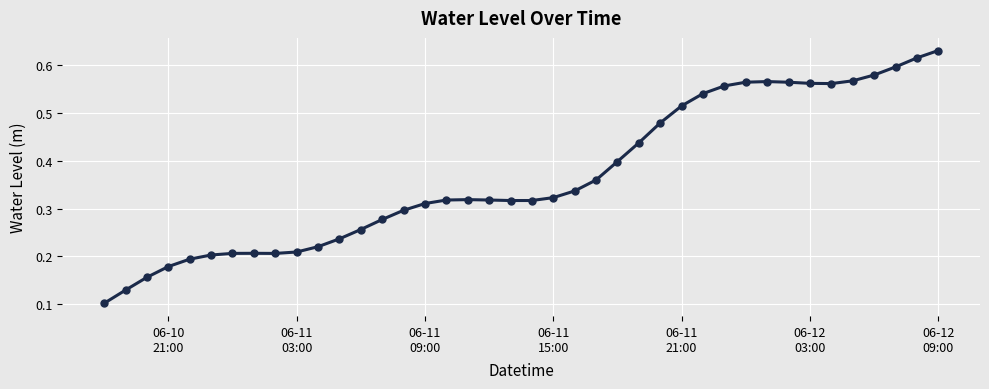

What is the sum of all values?

14.7